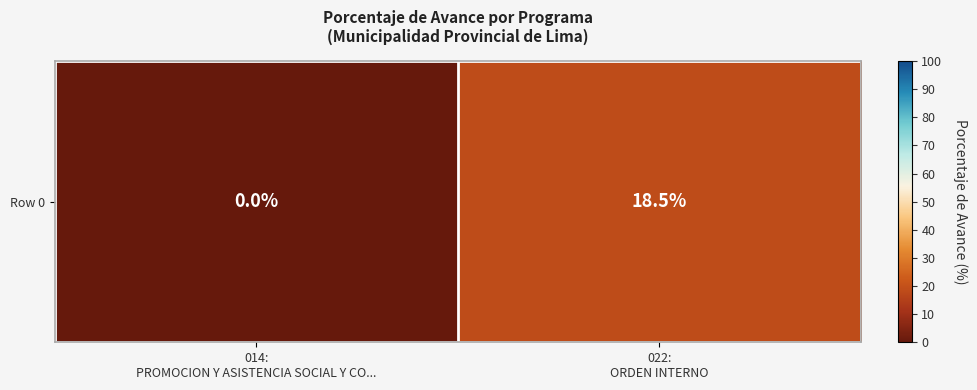

The value at 014:
PROMOCION Y ASISTENCIA SOCIAL Y CO... is 0.0. True or false?

True